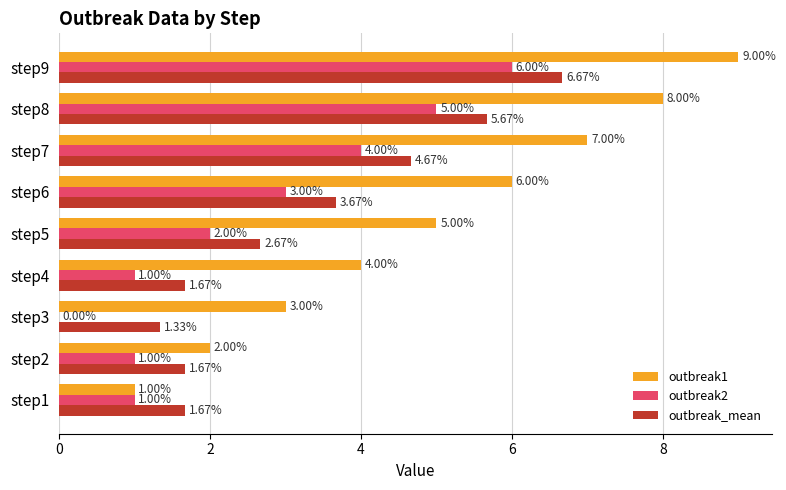

At which category is the sum across all series the highest?

step9